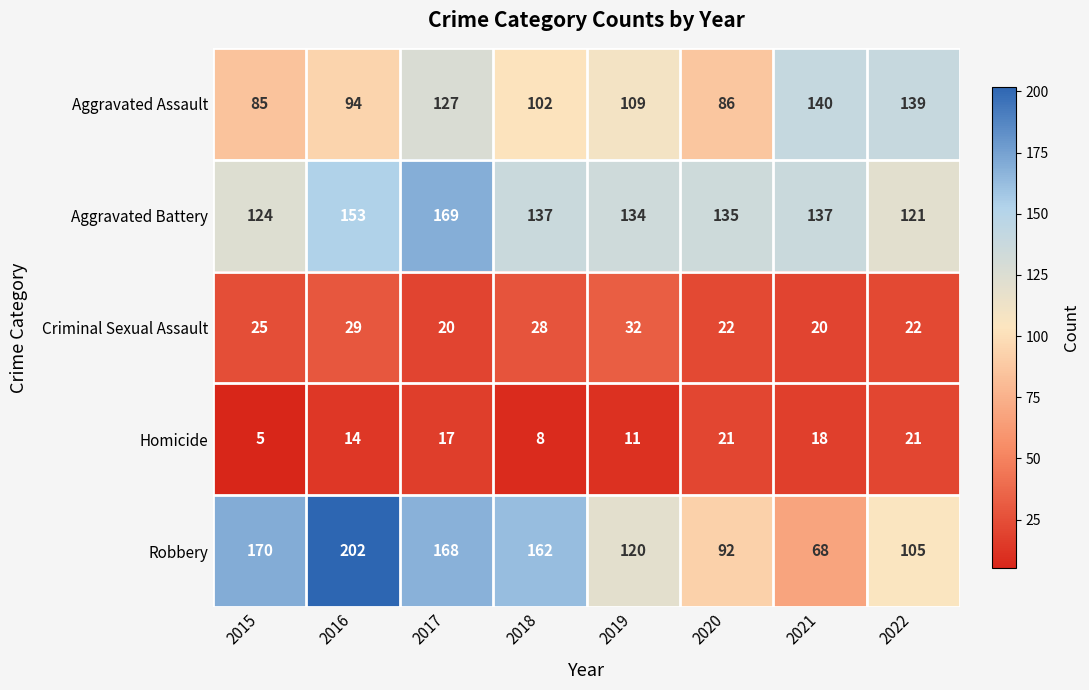

At how many categories does at least one series exceed 101?

8